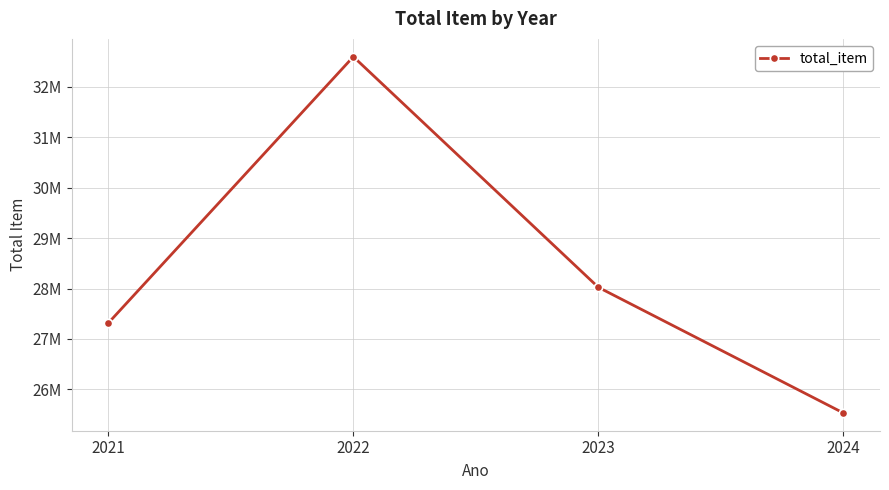

Where is the first local maximum?

2022